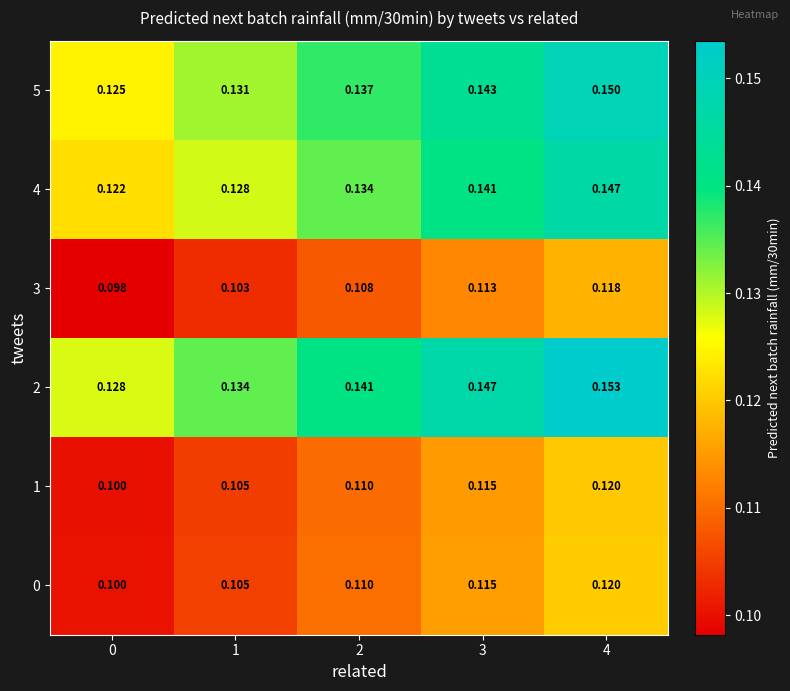

Is the value of 3 at 2 greater than the value of 5 at 0?

No